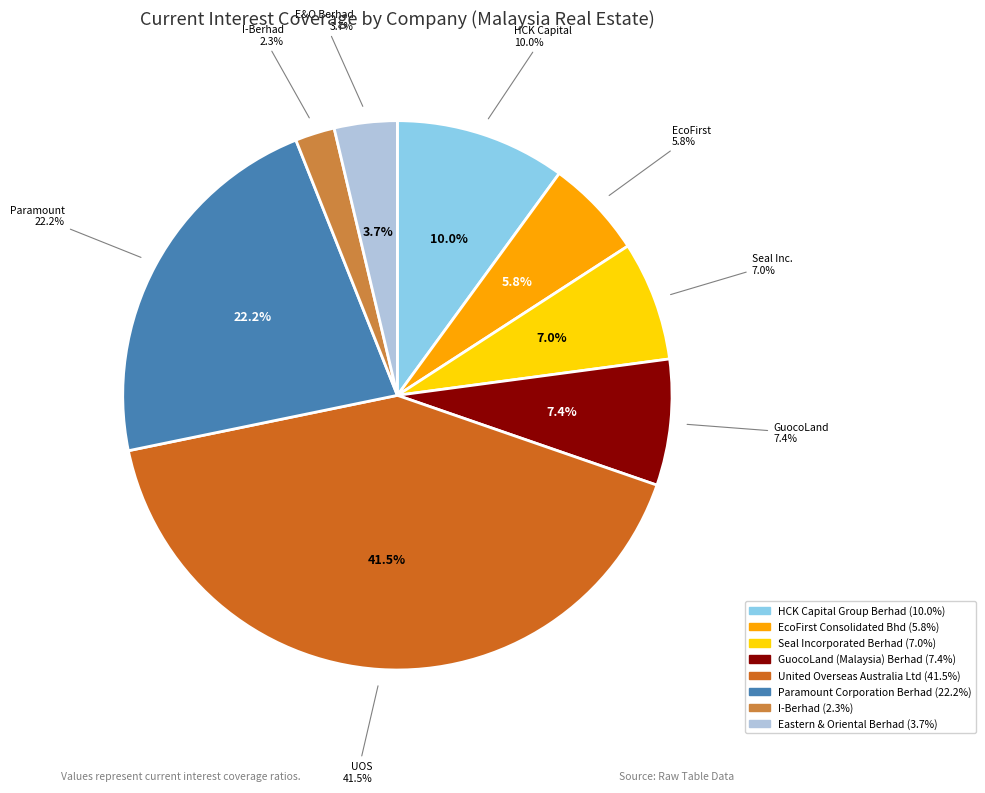

To the nearest percent, what is the difference between the Eastern & Oriental Berhad and Seal Incorporated Berhad slice percentages?

3%